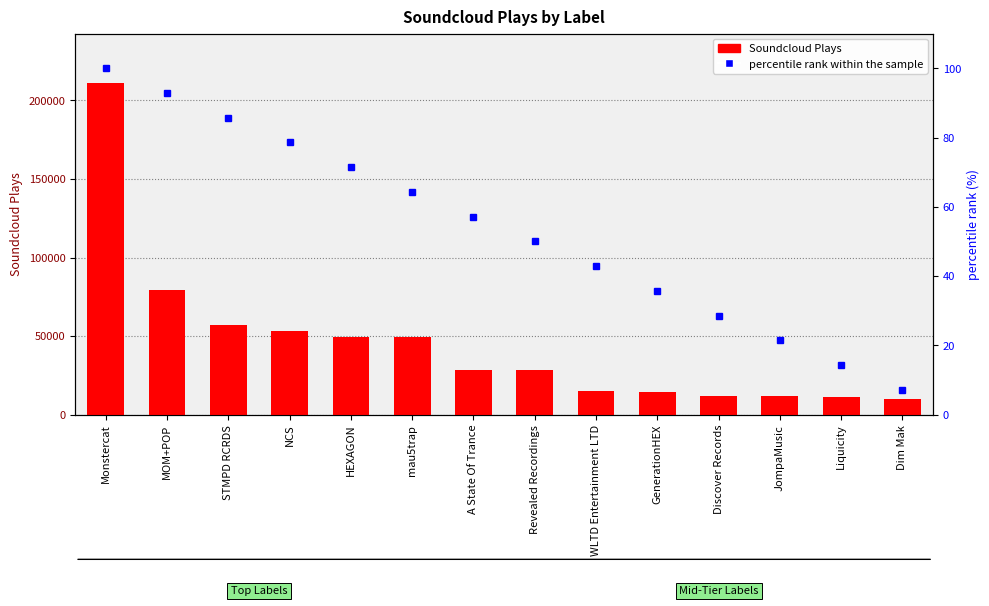

Where does the percentile rank within the sample series first go above 57?

Monstercat